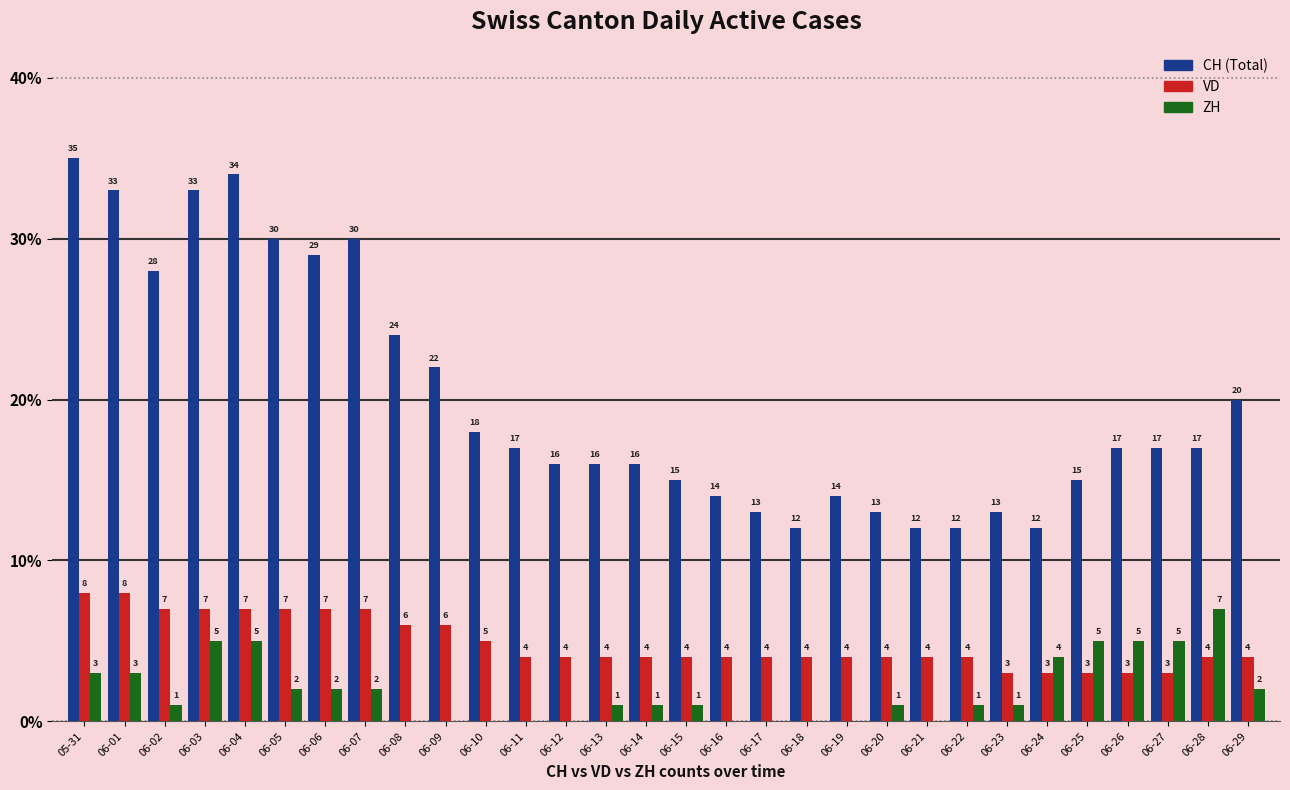

Which category has the highest value across all series?

05-31